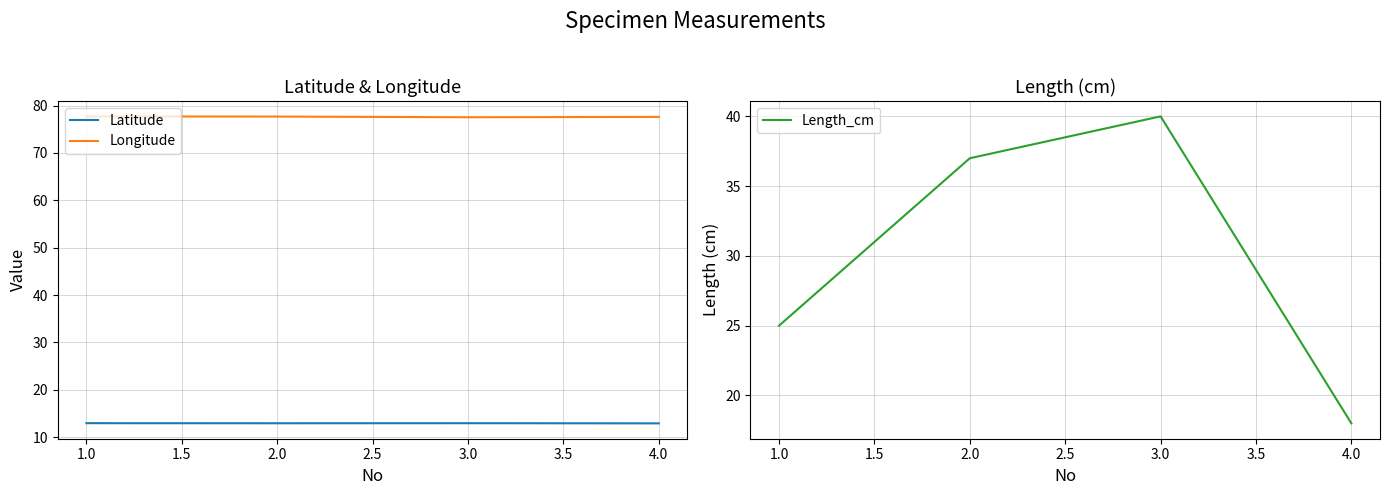

True or false: Latitude and Longitude cross at least once.

False